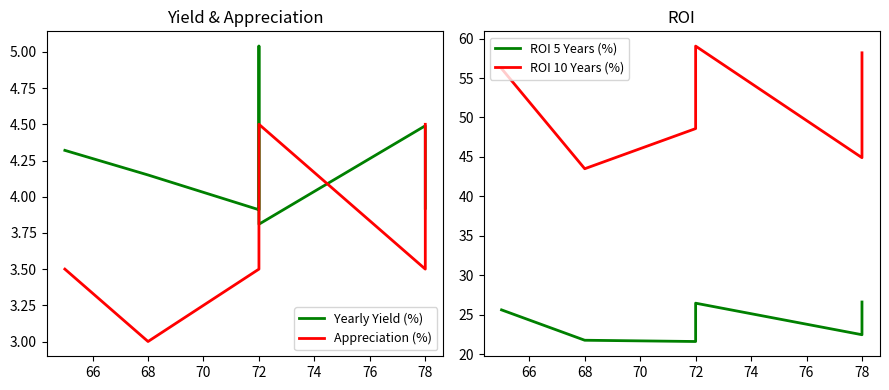

Between 68 and 72, which is larger?

72